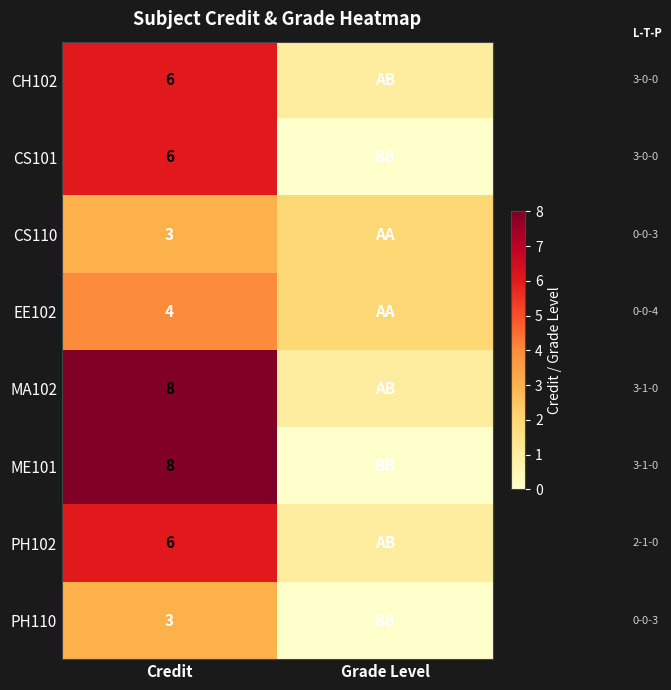

True or false: PH102 has a value of 4 at Credit.

False